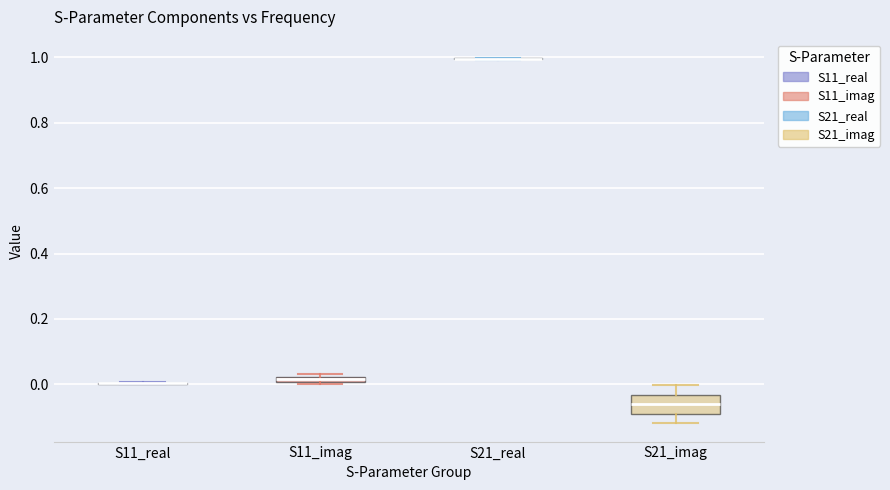

Which box is the tallest, from its lower edge to its upper edge?

S21_imag